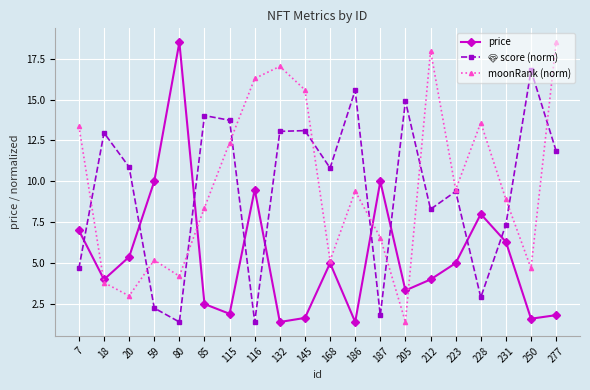

At which category does moonRank (norm) reach its first local valley?

20